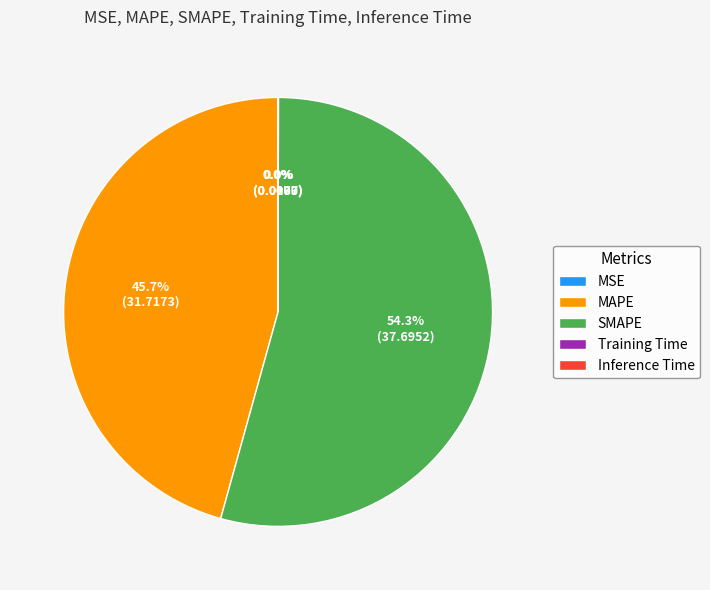

What portion of the pie excludes MAPE?

54.3%